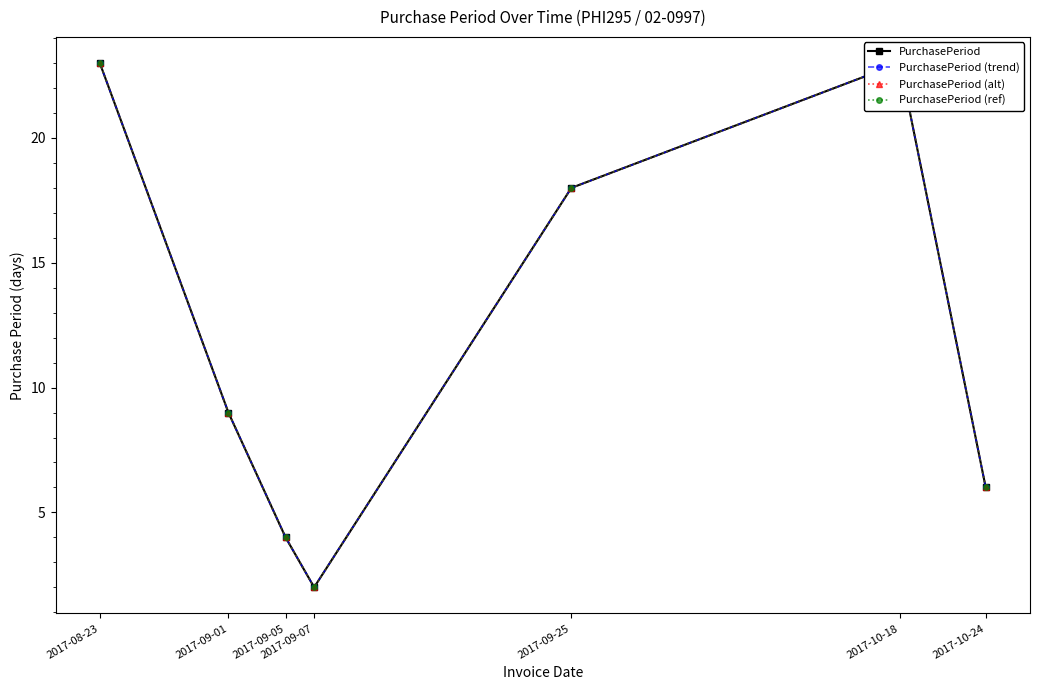

What is the sum of the PurchasePeriod (alt) values at 2017-09-01 and 2017-09-25?

27